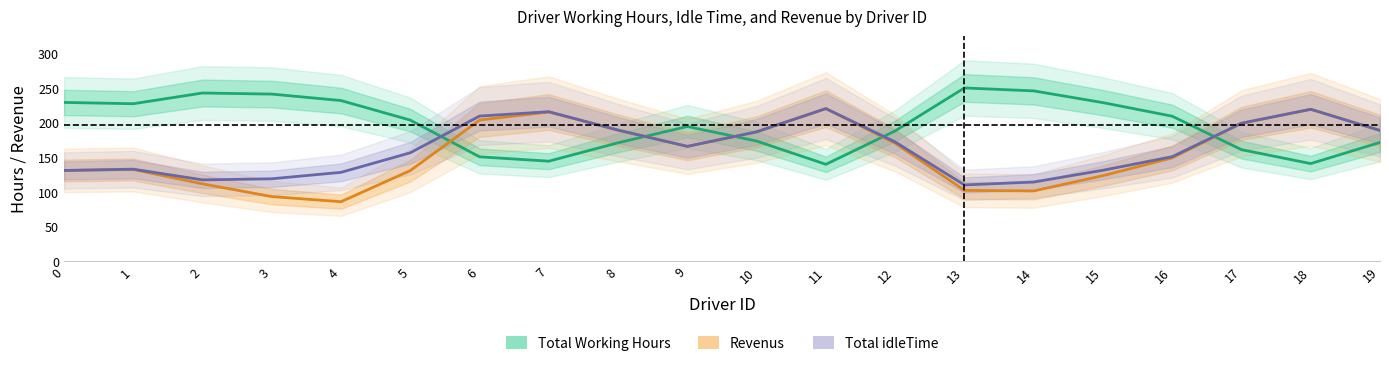

True or false: Total Working Hours and Revenus cross at least once.

True